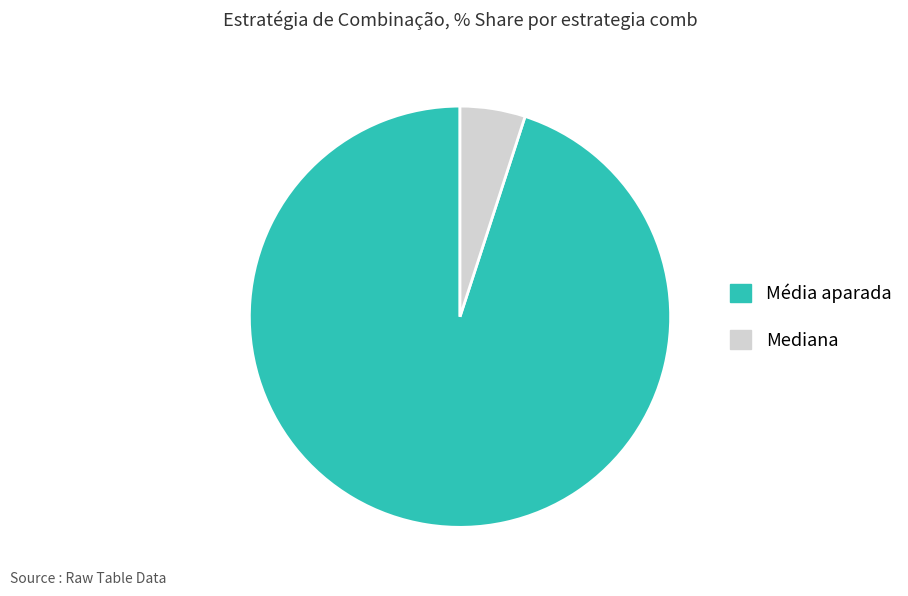

Do Mediana and Média aparada together represent more than half of the pie?

Yes